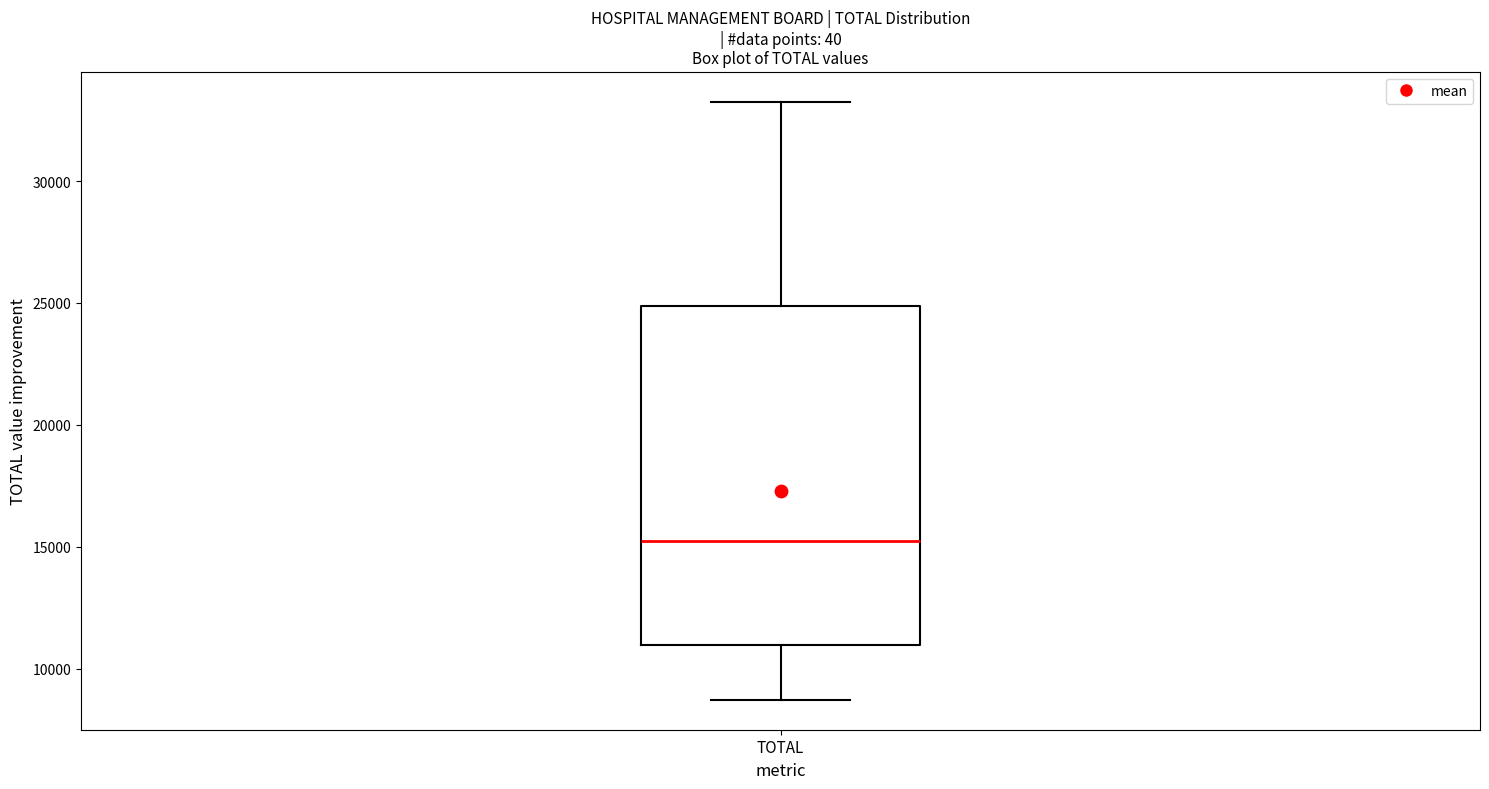

Read this box plot against the y-axis: the position of the median line, the range covered by the box, and the ends of both whiskers. The values are not printed on the chart, so give them approximately, as read against the axis.

median 15000, box 11000 to 25000, whiskers 8500 to 33500